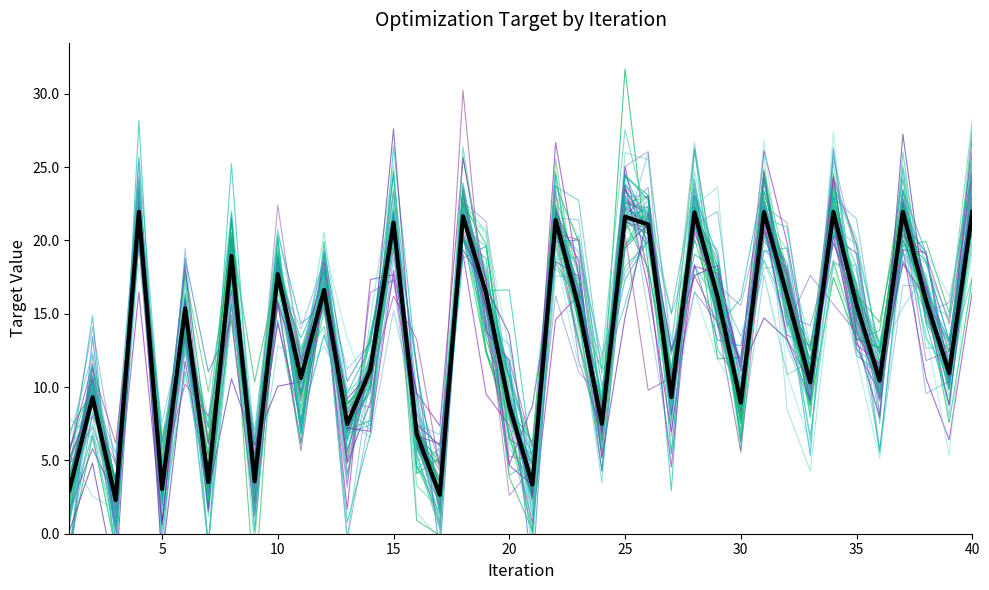

At which label does the data first exceed 15?

4